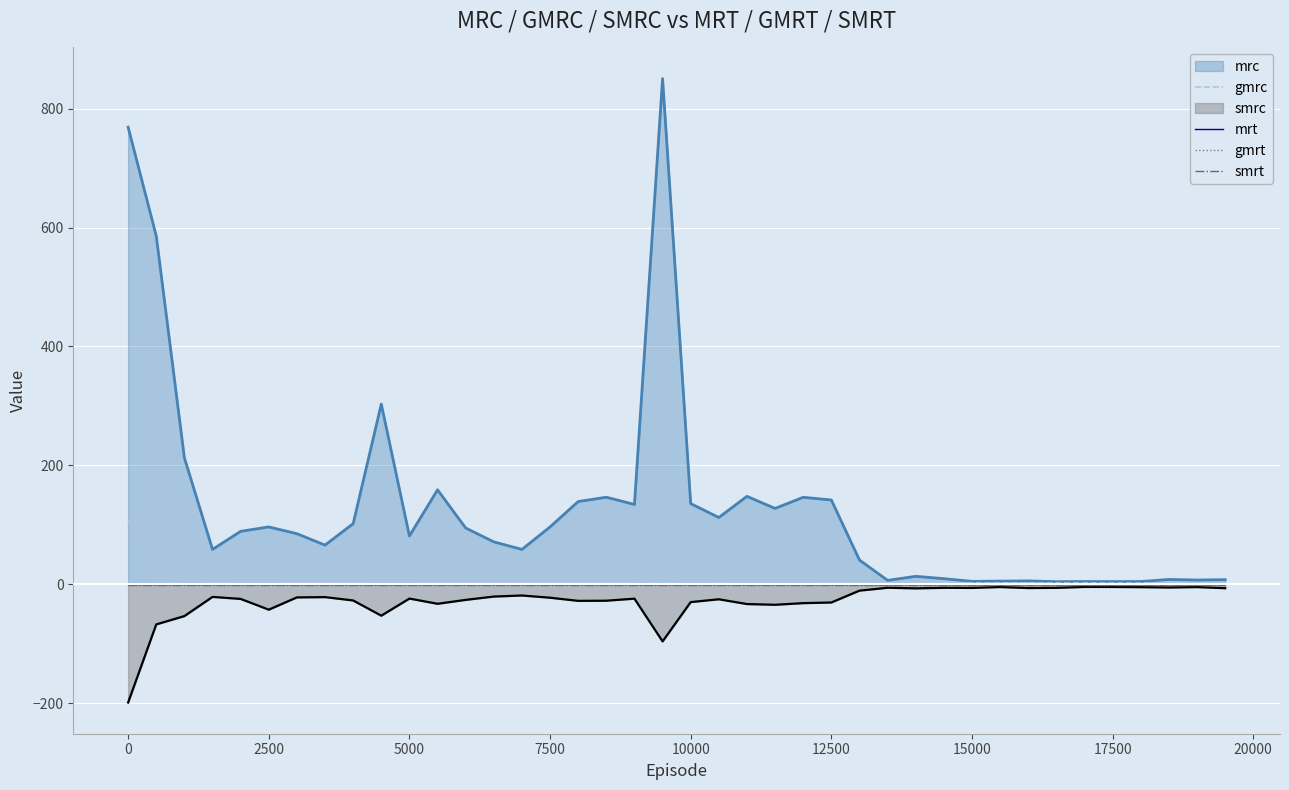

True or false: smrt and gmrc cross at least once.

False